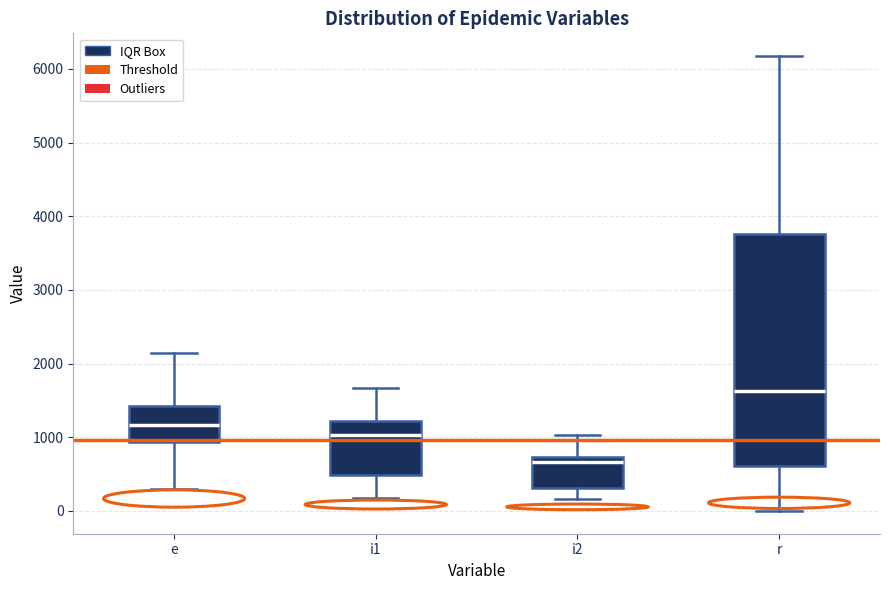

Reading left to right, read every box against the y-axis: the position of its median line, the range the box covers, and the ends of its whiskers. The values are not printed on the chart, so give them approximately, as read against the axis.

e: median 1200, box 900 to 1400, whiskers 300 to 2100
i1: median 1000, box 500 to 1200, whiskers 200 to 1700
i2: median 700 (just below the box's upper edge), box 300 to 700, whiskers 200 to 1000
r: median 1600, box 600 to 3800, whiskers 0 to 6200